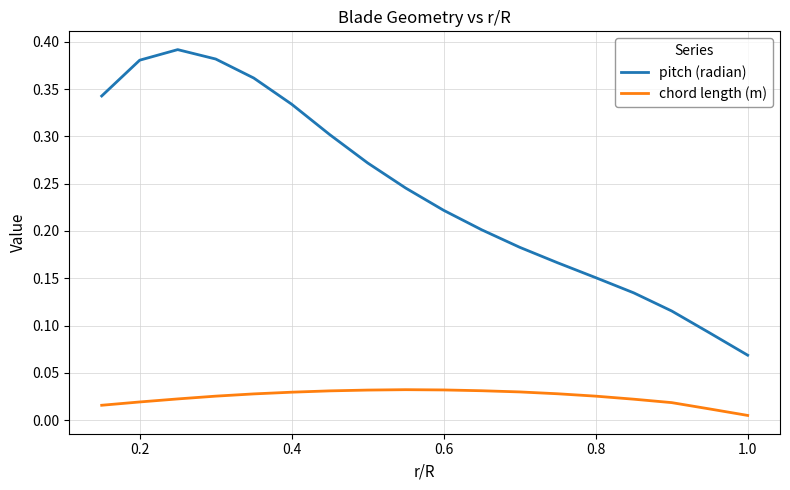

True or false: pitch (radian) and chord length (m) cross at least once.

False